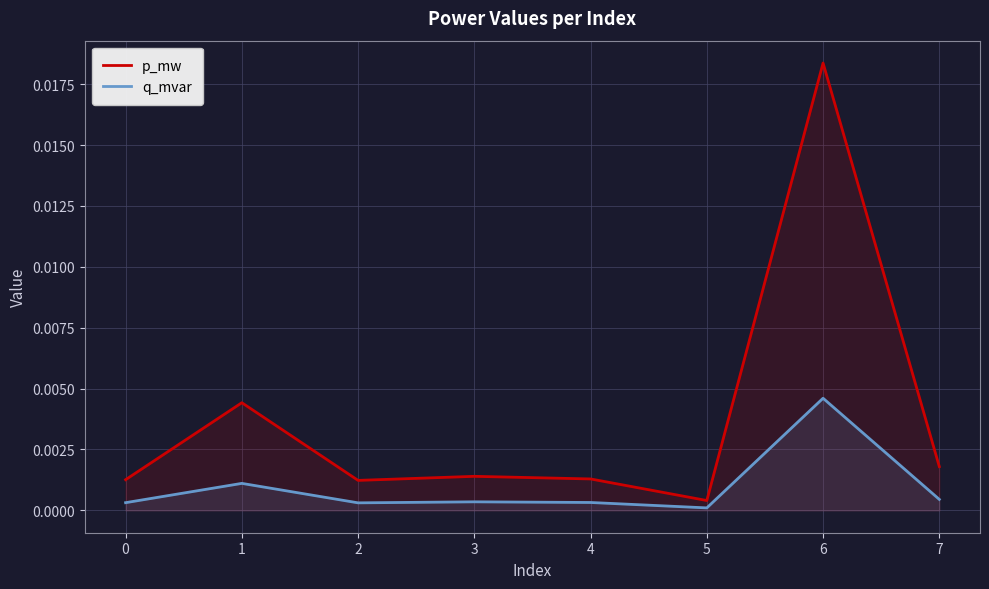

True or false: q_mvar and p_mw cross at least once.

False